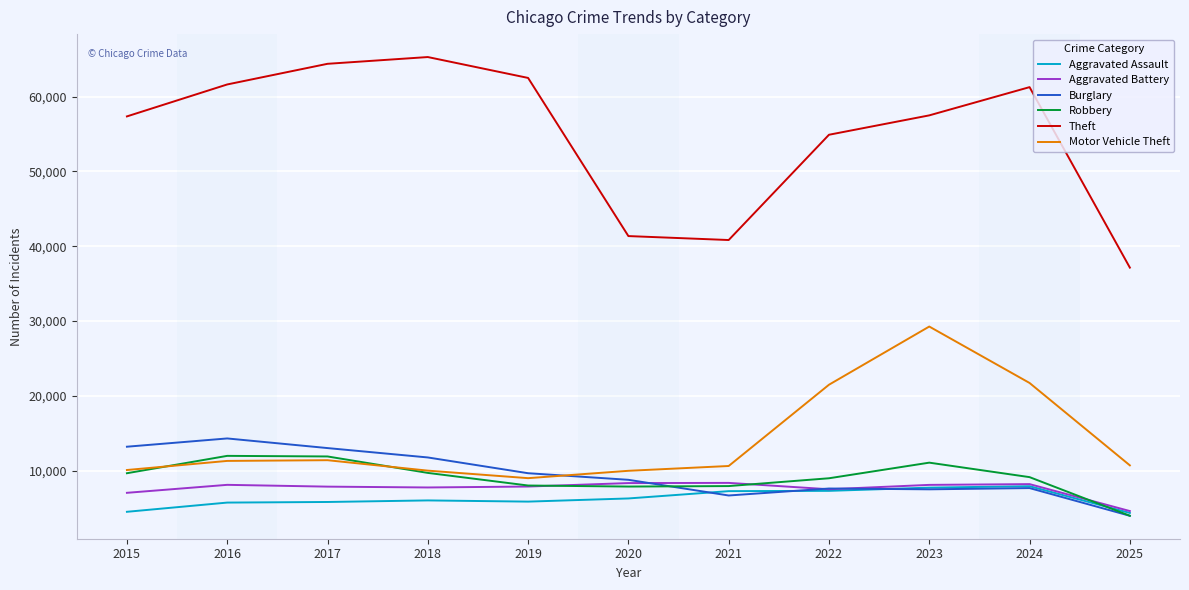

Which category has the highest value across all series?

2018